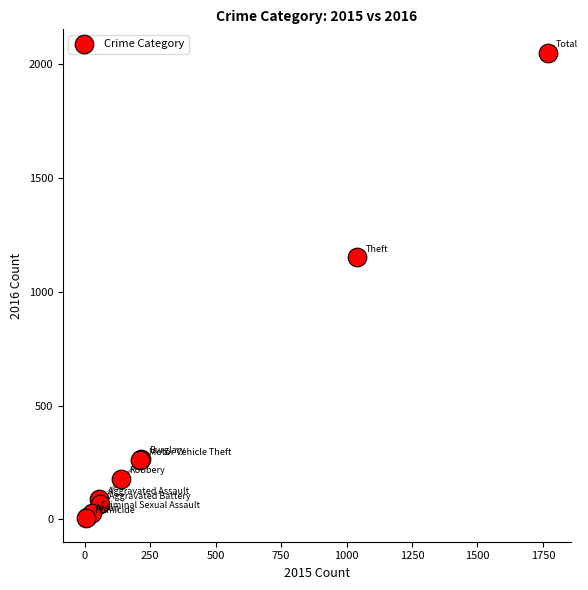

What Y value in the scatter plot is closest to 1027?

1151